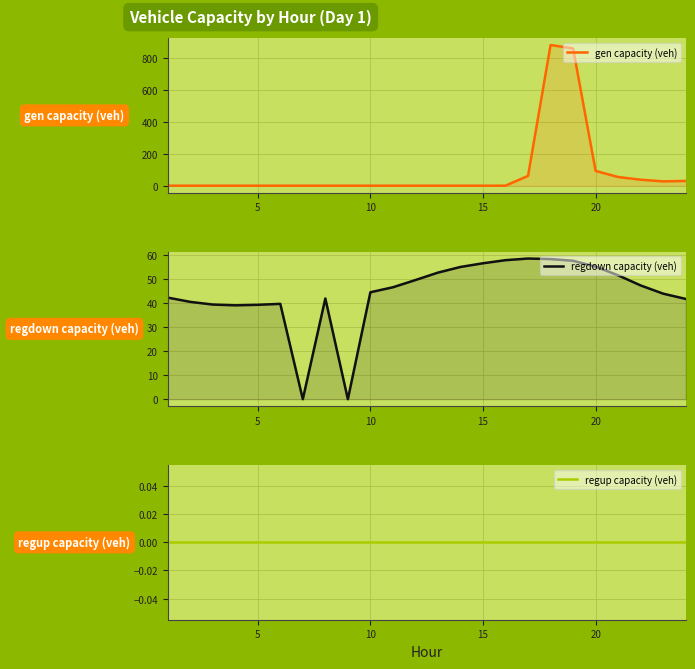

Which series changed the most between 10 and 14?

regdown capacity (veh)